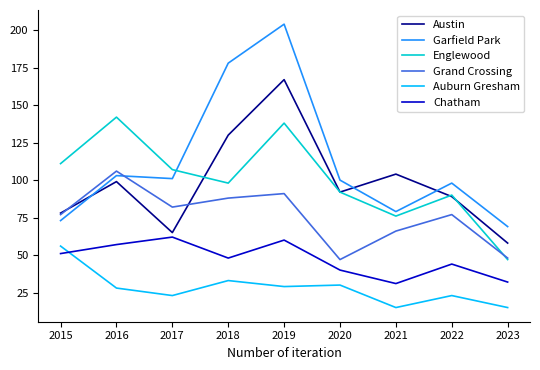

Which series changed the most between 2018 and 2023?

Garfield Park